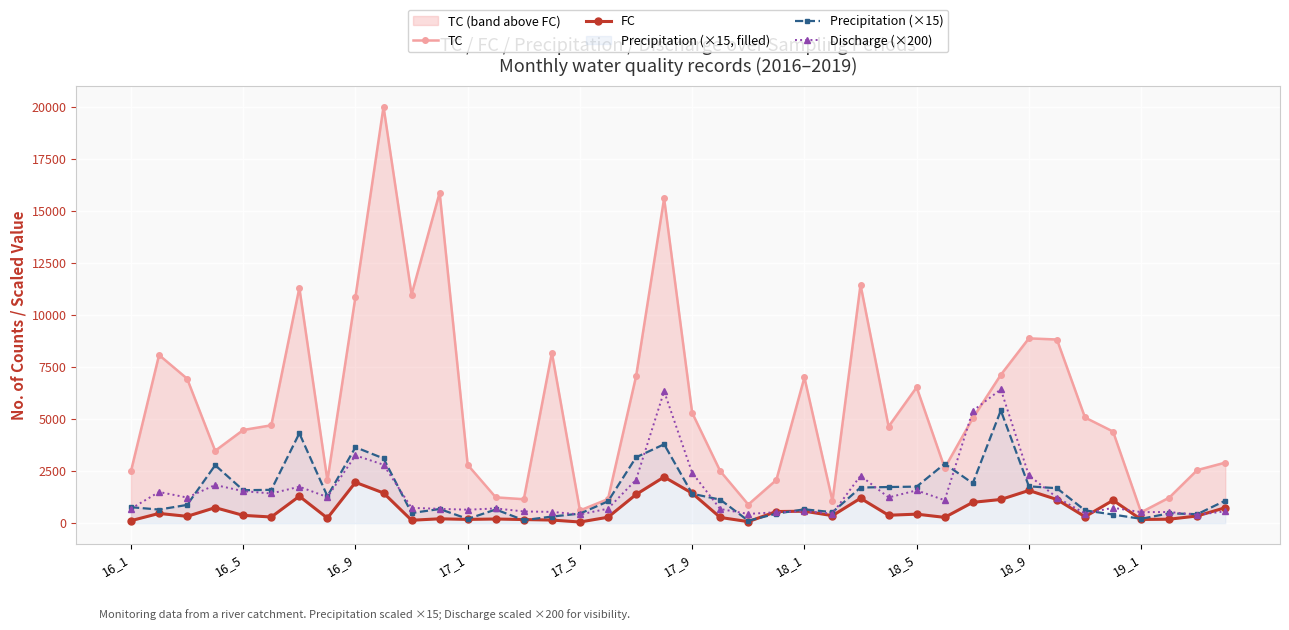

Which series ends up on top after the final intersection of Discharge (×200) and TC?

TC